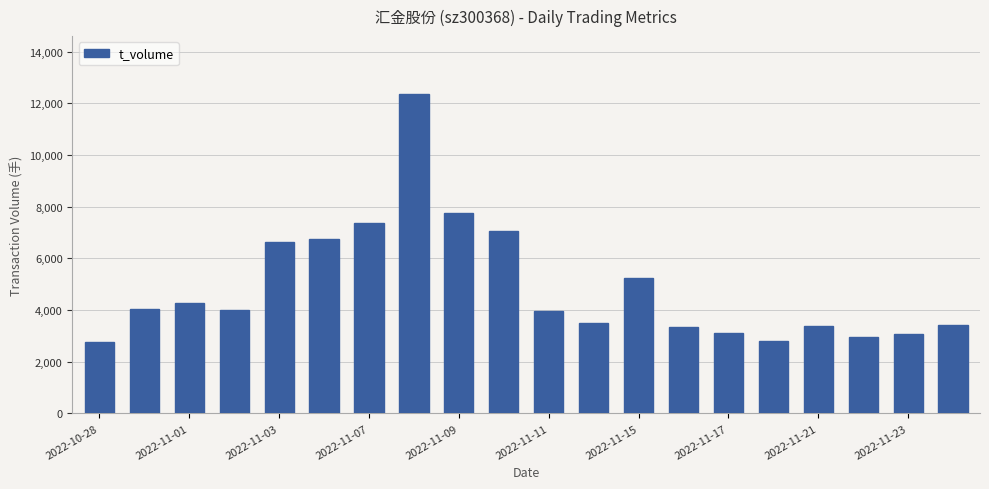

What is the difference between the maximum and minimum values?

9608